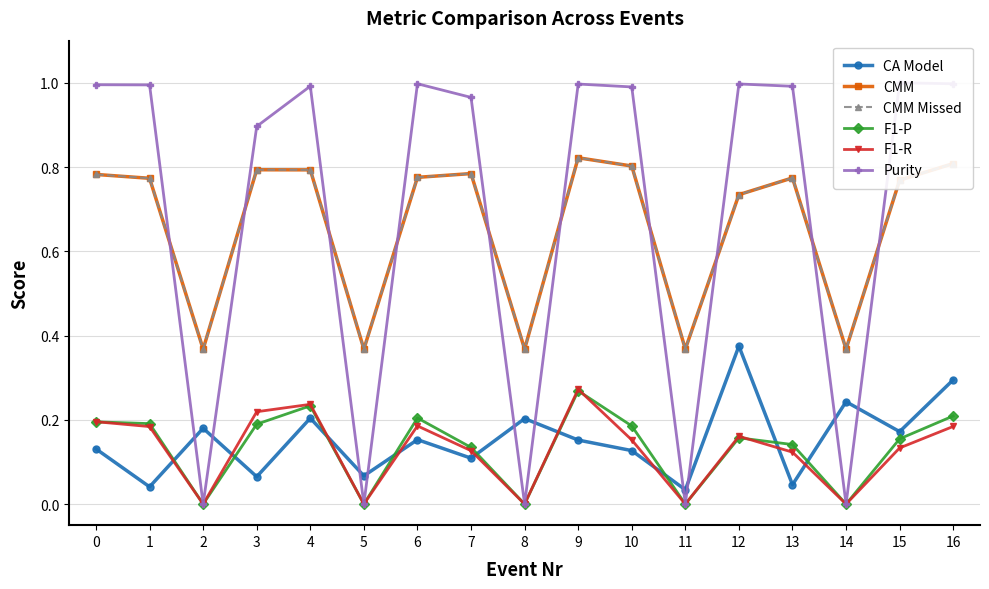

What are all the series names shown in the legend?

CA Model, CMM, CMM Missed, F1-P, F1-R, Purity